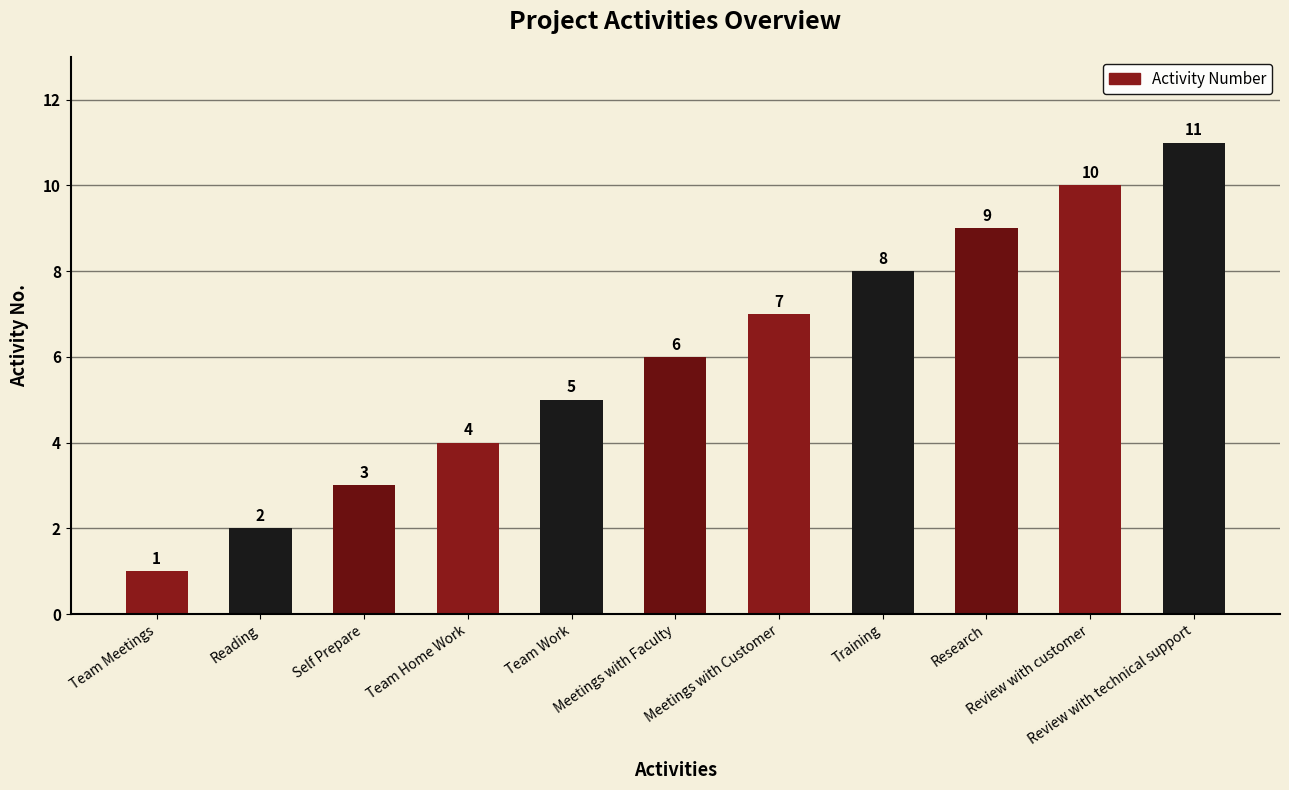

What is the smallest value displayed?

1